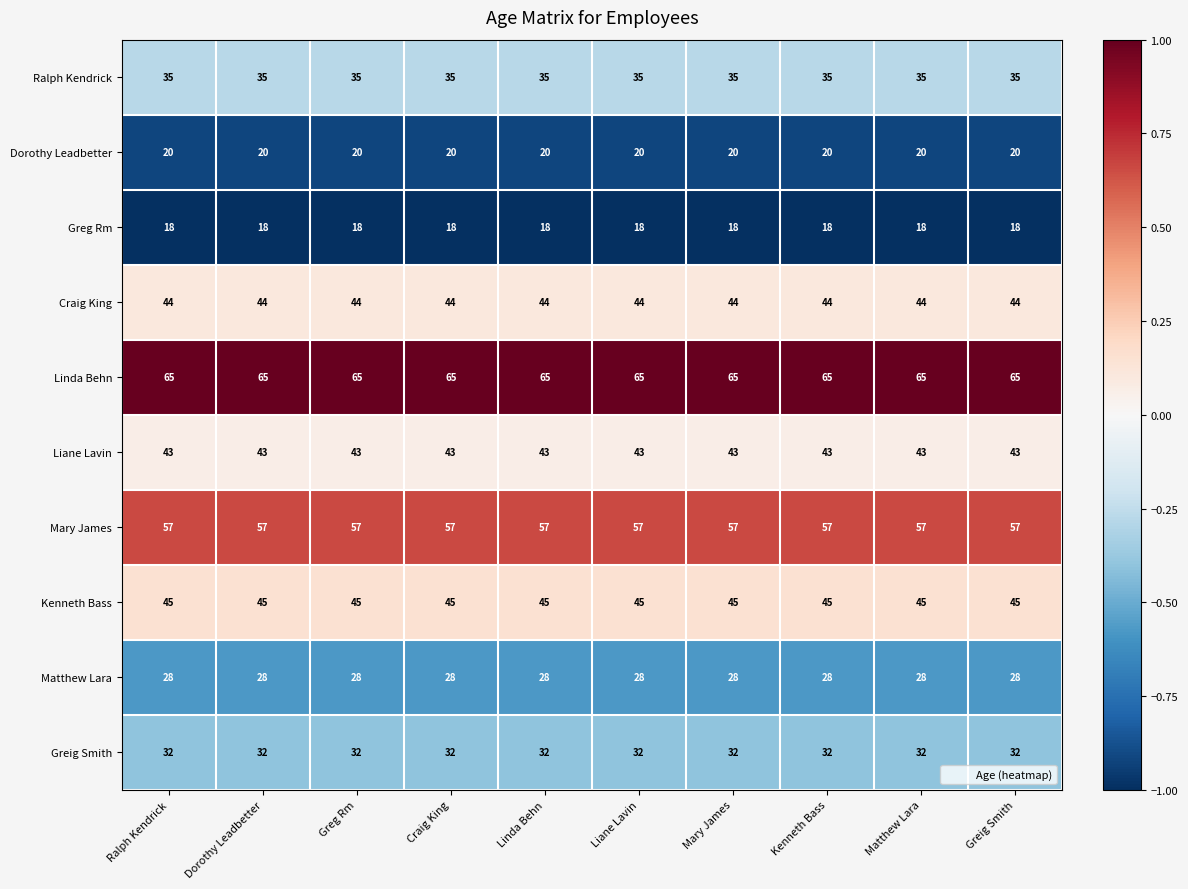

What is the total value across all series at Kenneth Bass?

387